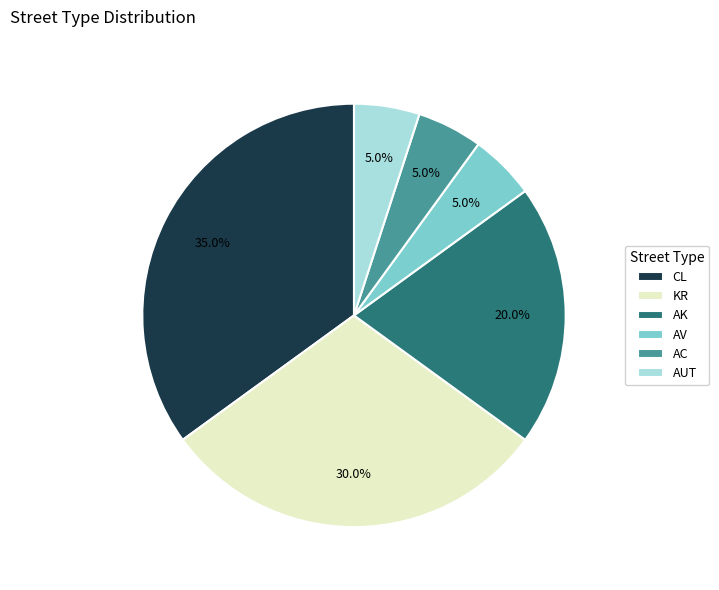

What portion of the pie excludes CL?

65.0%